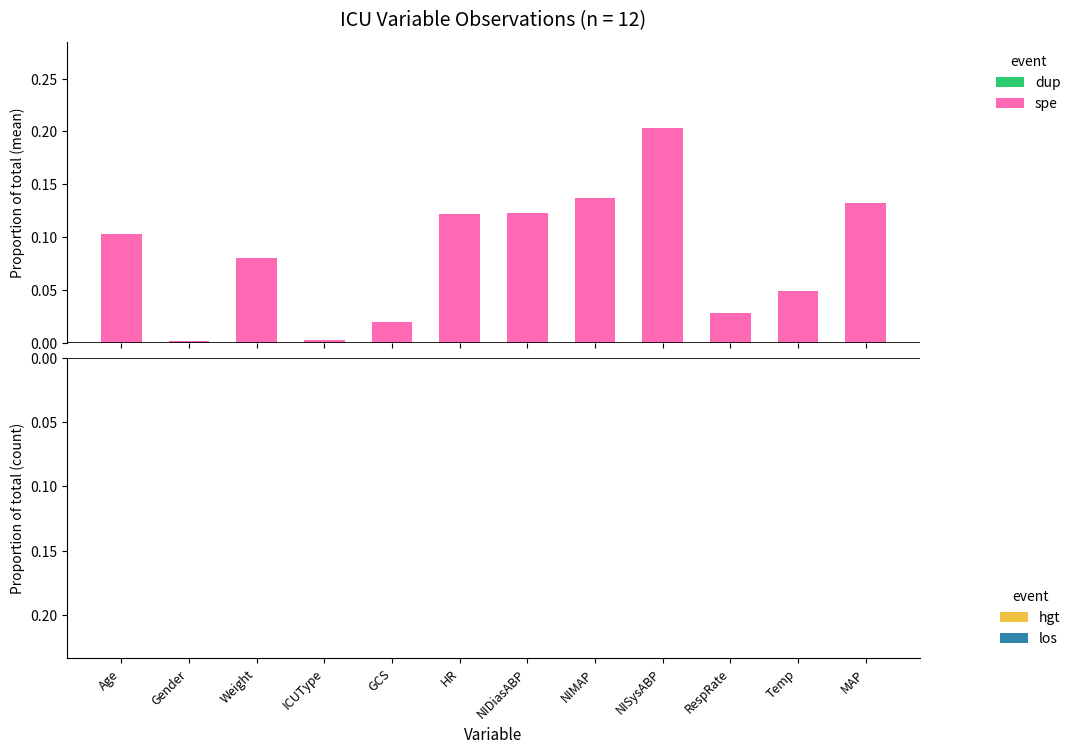

Which has a higher value, ICUType or NIDiasABP?

NIDiasABP